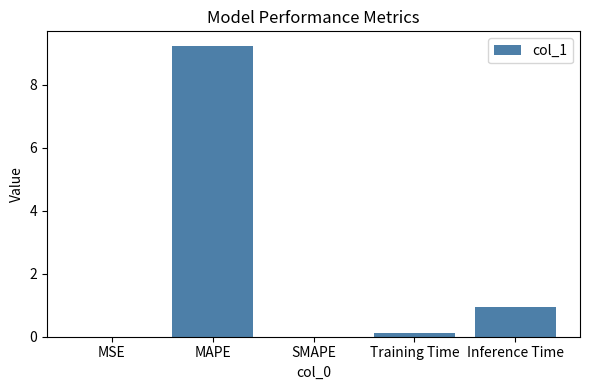

True or false: the data shows 0.0 at MSE.

True